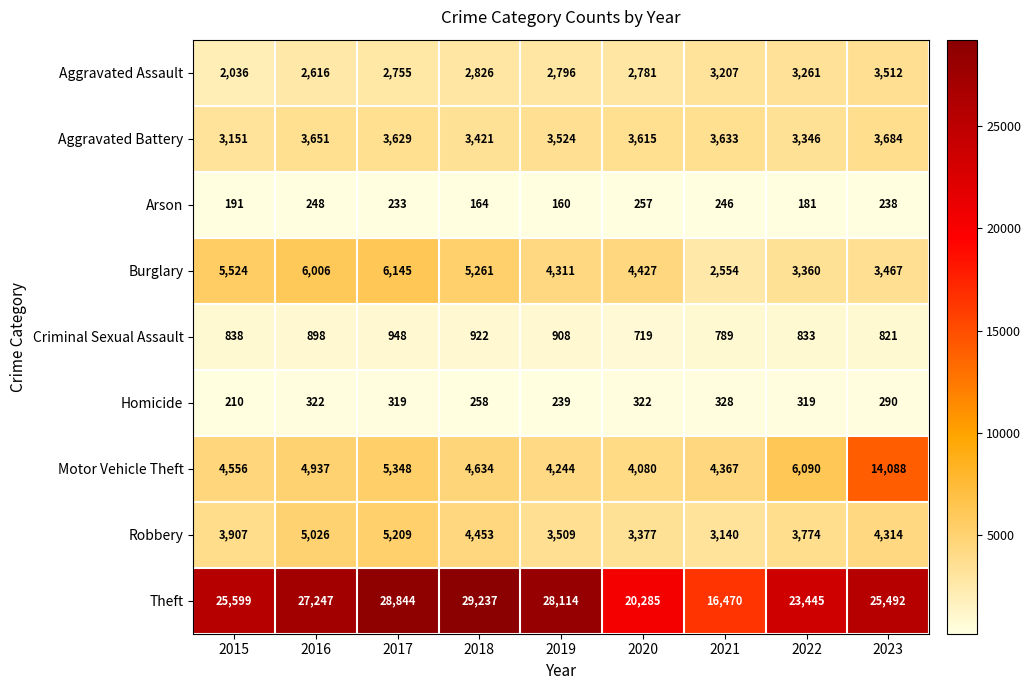

True or false: Burglary has a value of 3487 at 2016.

False